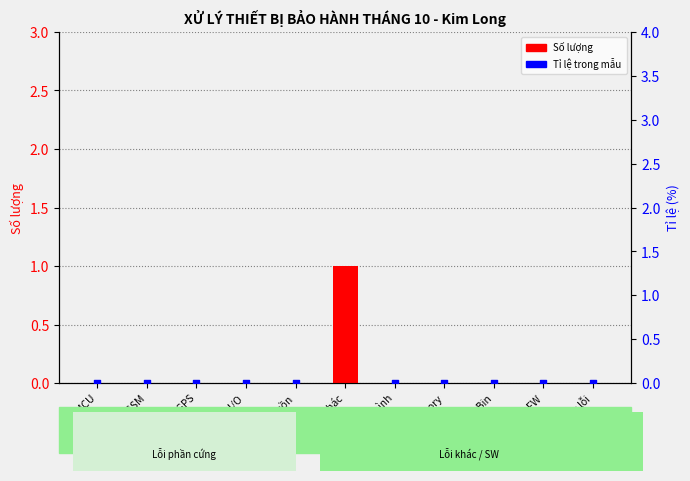

Which series contains the lowest Y value?

Số lượng